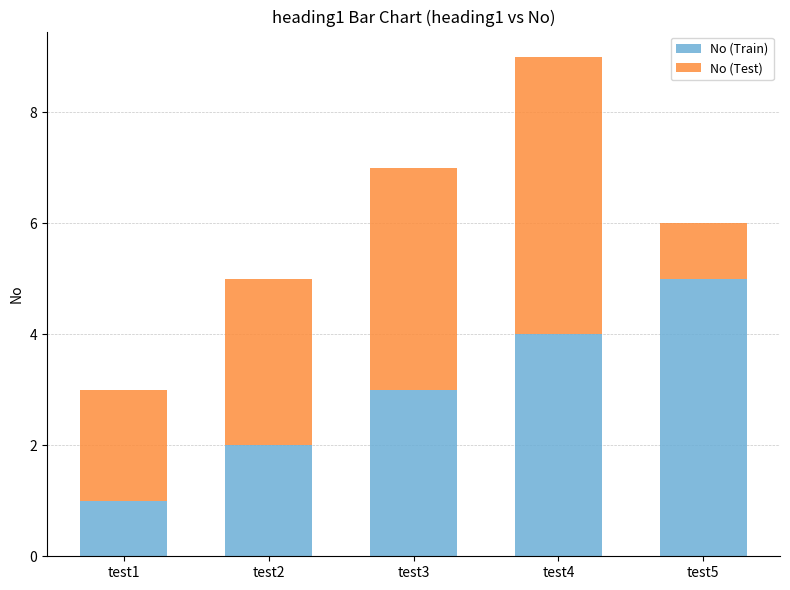

What is the total value across all series at test2?

5